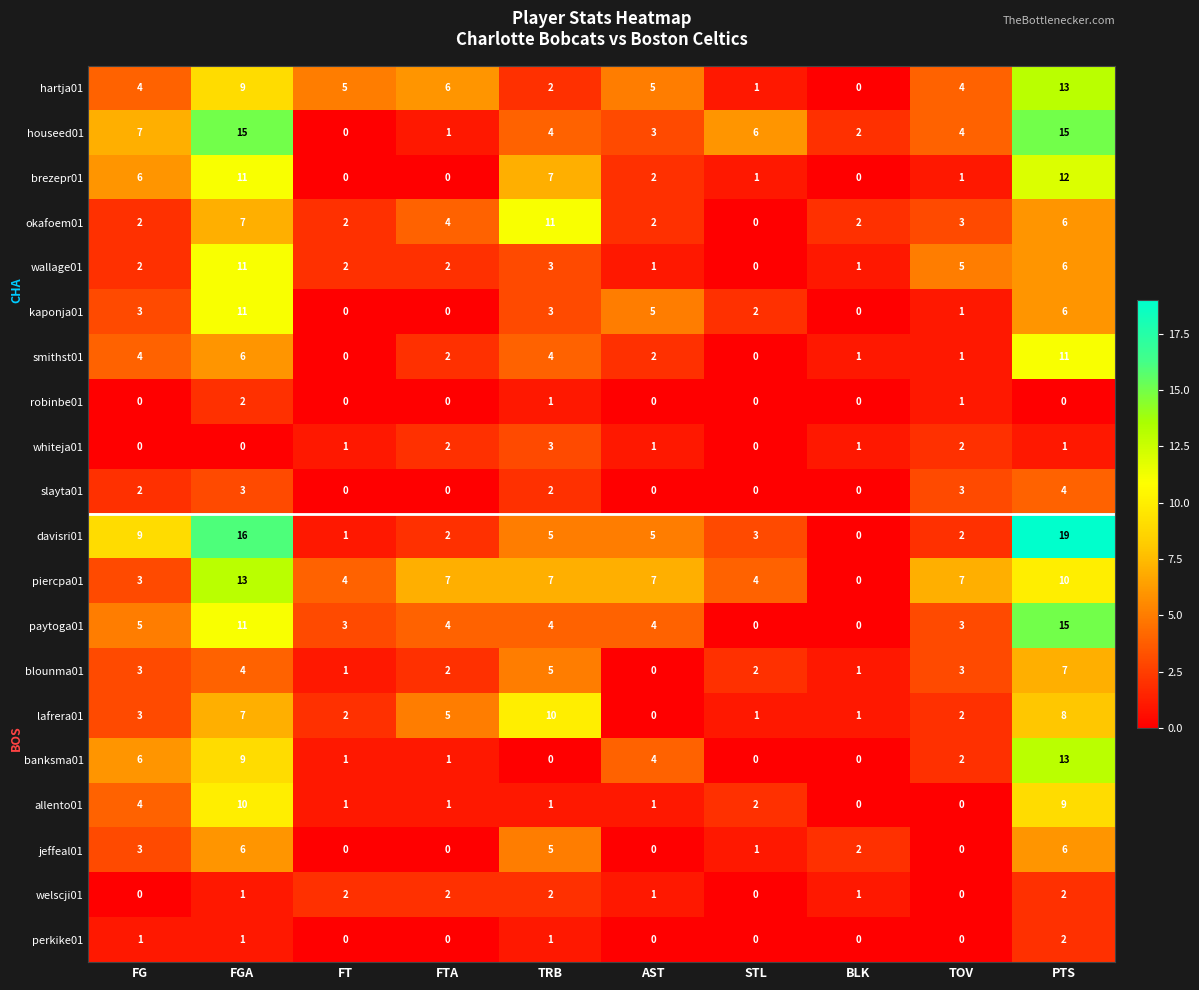

The value of brezepr01 at AST is 2. True or false?

True